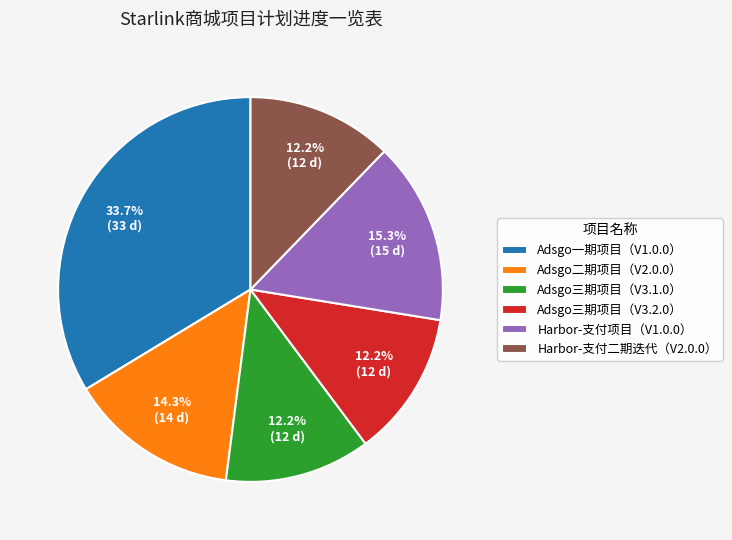

Which slice is the largest?

Adsgo一期项目（V1.0.0）